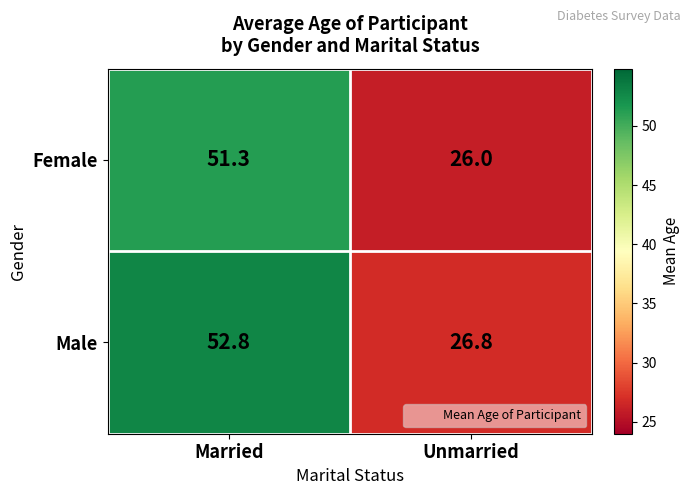

What is the difference between the highest and lowest values at Unmarried?

0.8